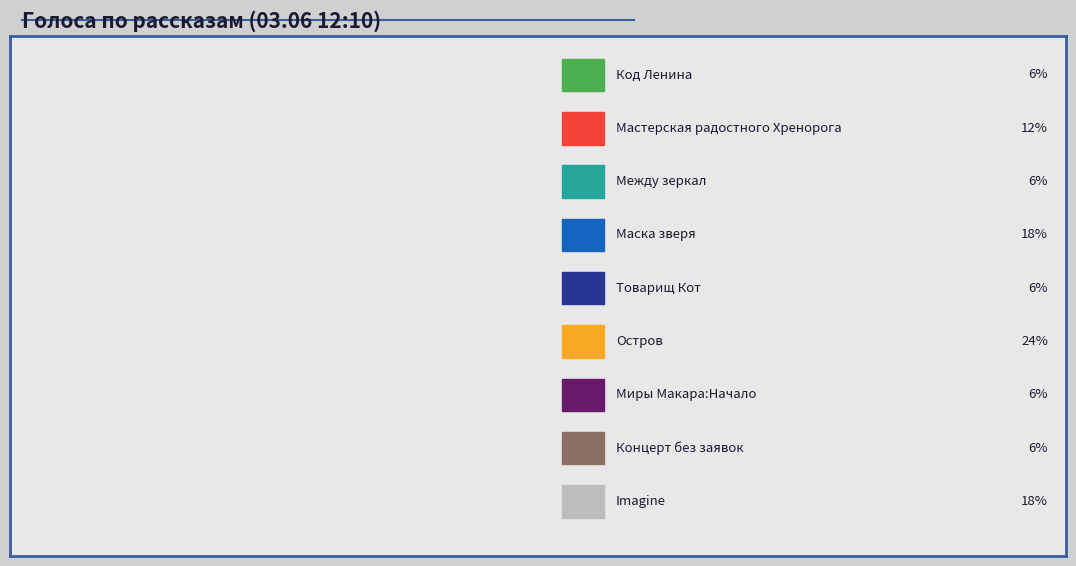

Is there a majority slice in this chart?

No